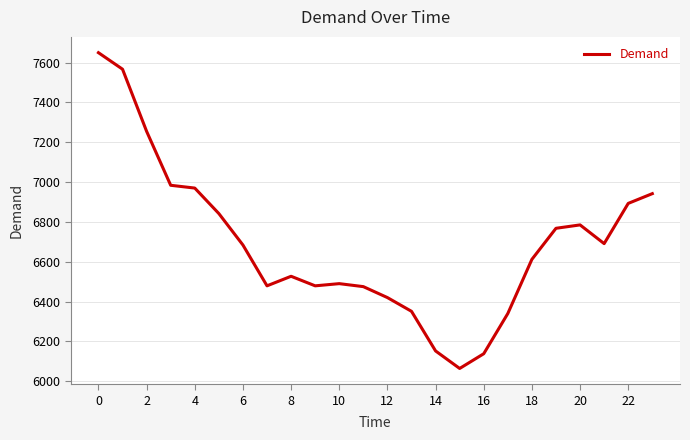

What is the maximum value shown in the chart?

7650